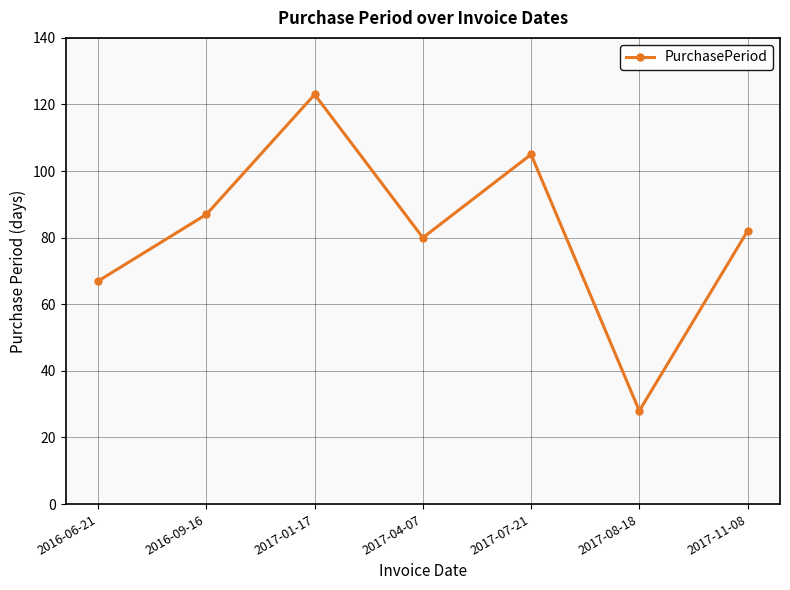

What is the value of the 7th point from the left?

82